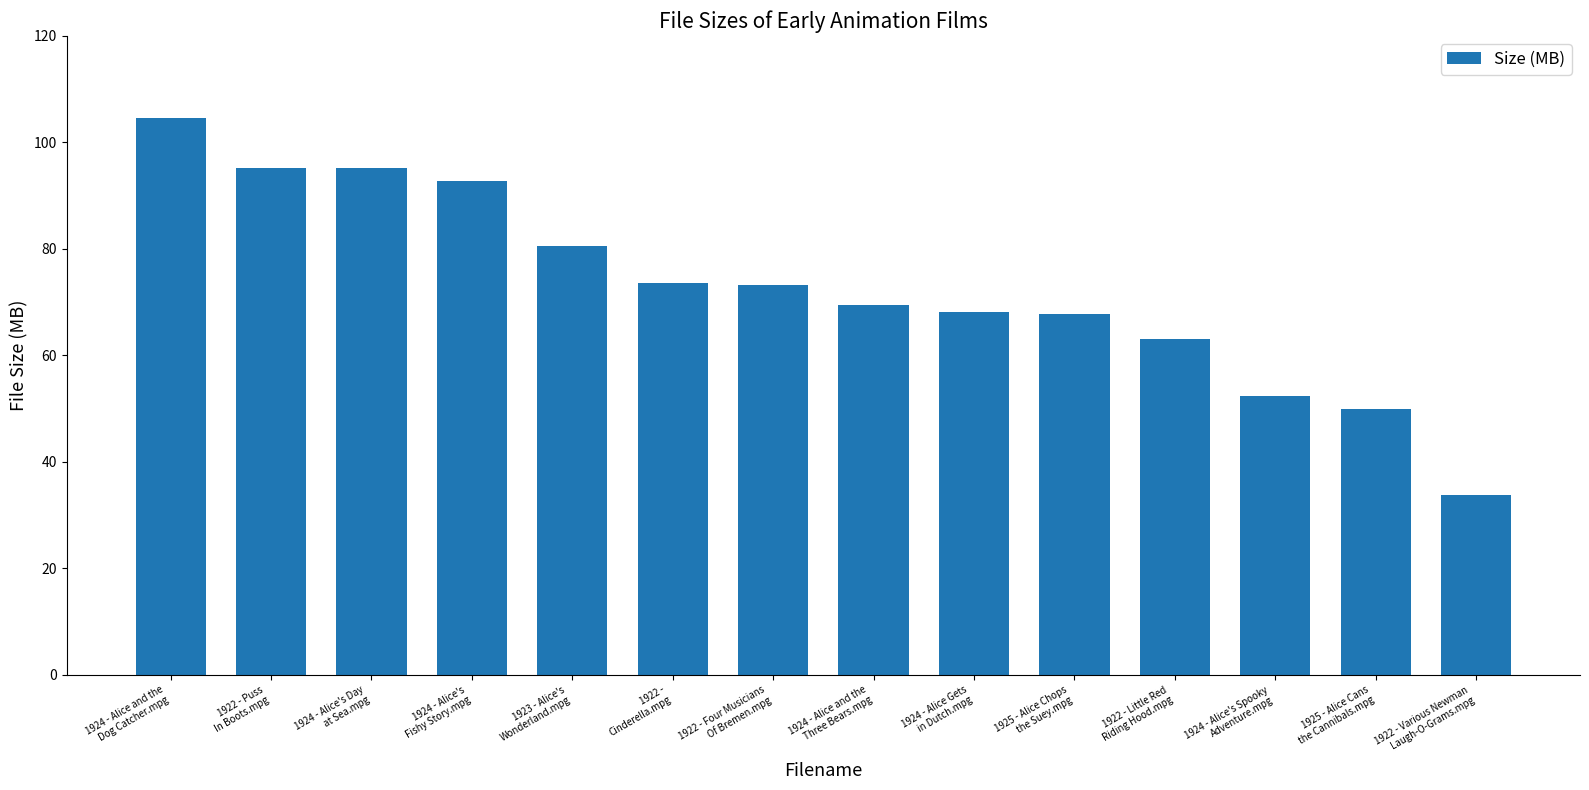

What is the label of the 2nd bar from the left?

1922 - Puss
In Boots.mpg